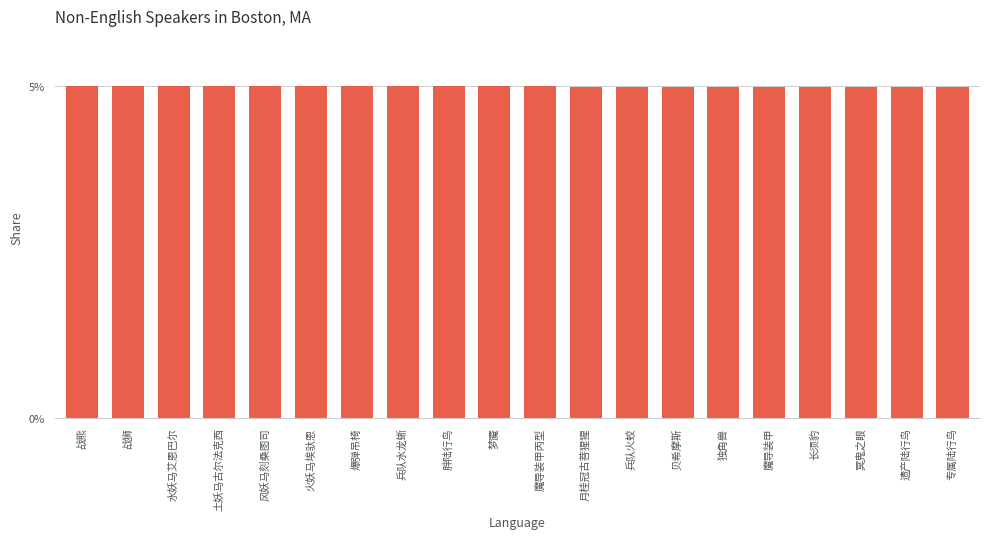

What is the approximate value at 胖陆行鸟?

5.0